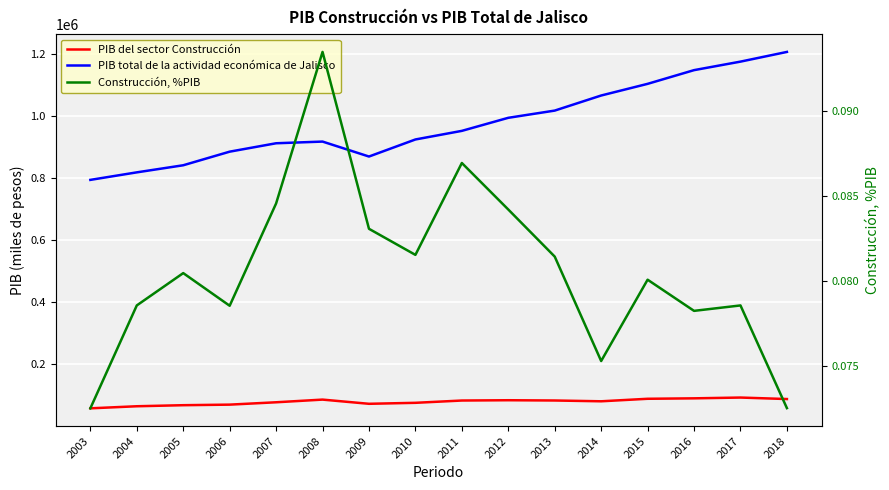

True or false: PIB del sector Construcción has more than 2 points higher than both neighbors.

True